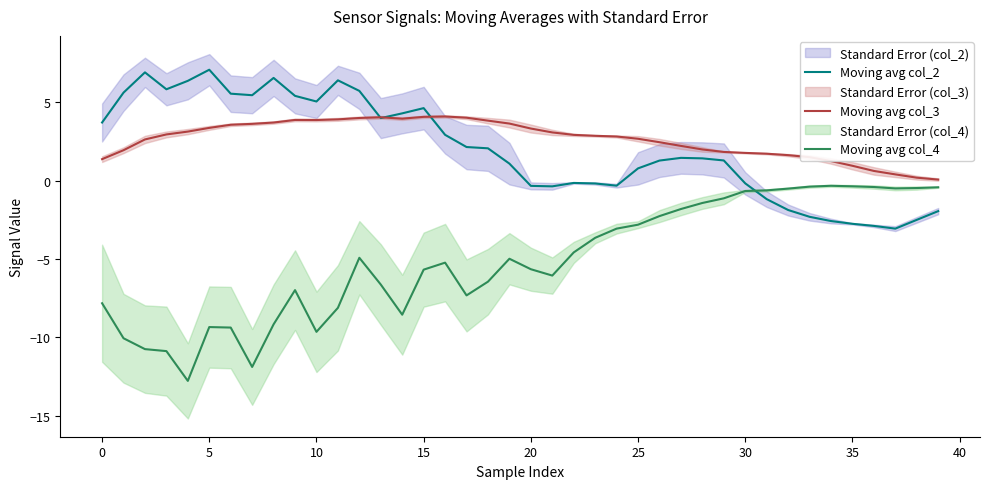

What is the minimum value for Moving avg col_2?

-3.1